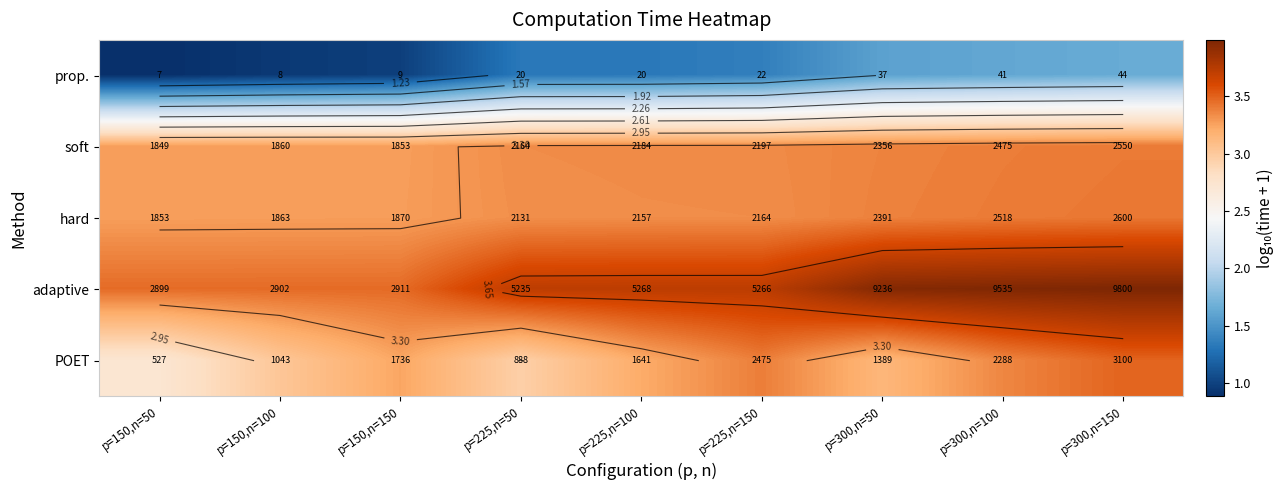

What is the greatest value displayed?

4.0